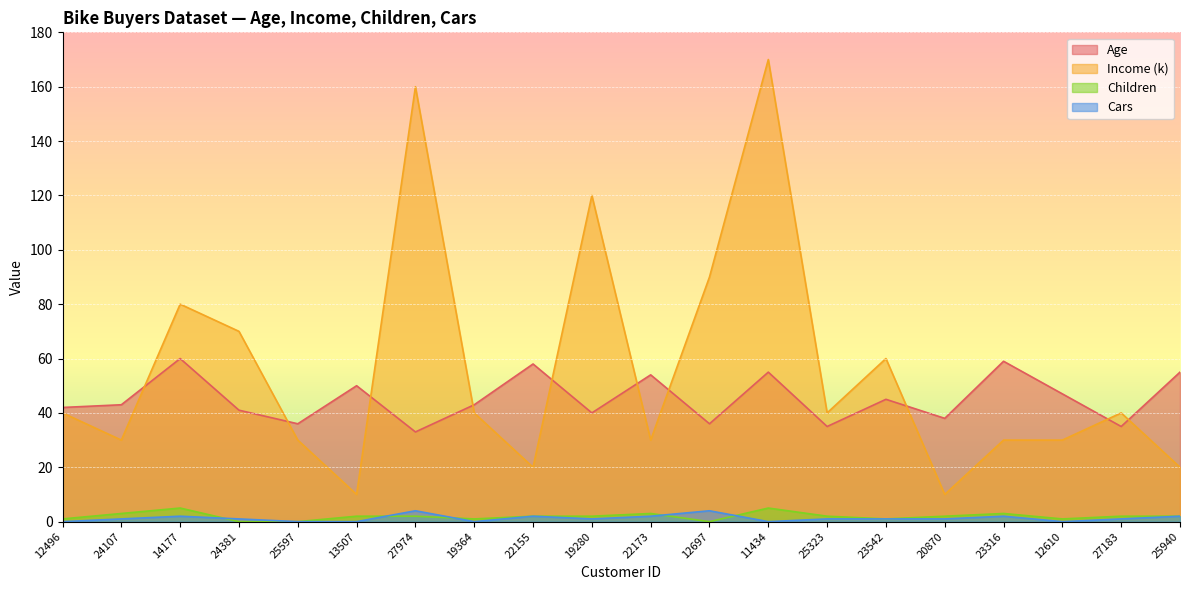

Which category has the lowest value in the Age series?

27974